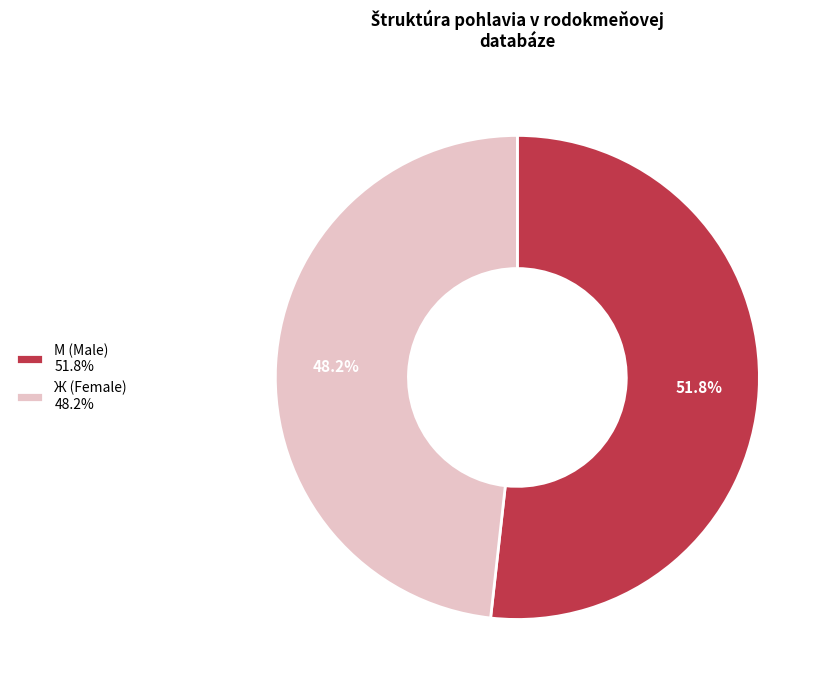

Which slice represents more than half of the pie?

М